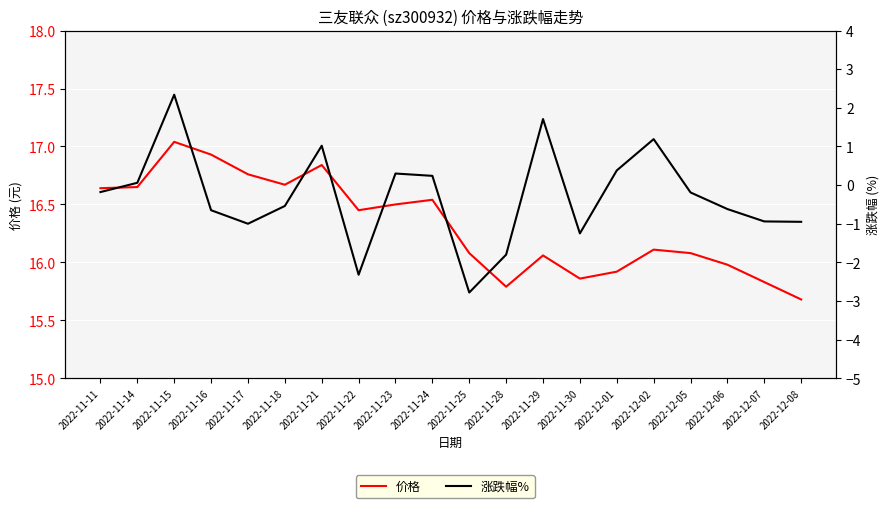

Is this an area chart (filled region under the line)?

No